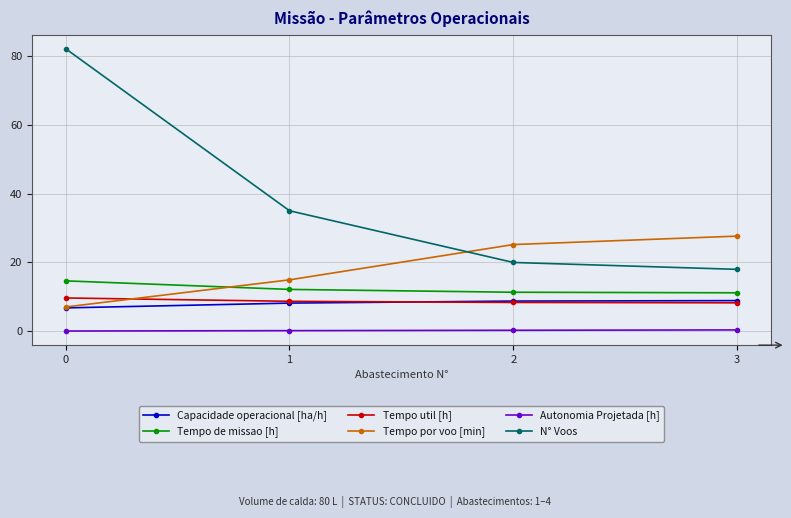

True or false: N° Voos and Tempo util [h] intersect in this chart.

False